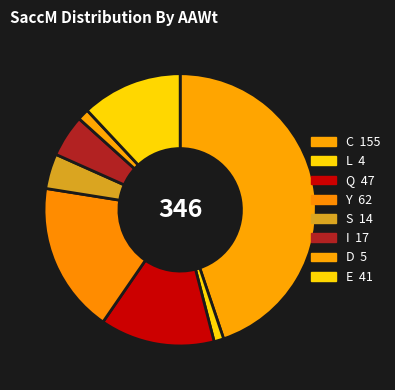

Which slice is the largest?

C